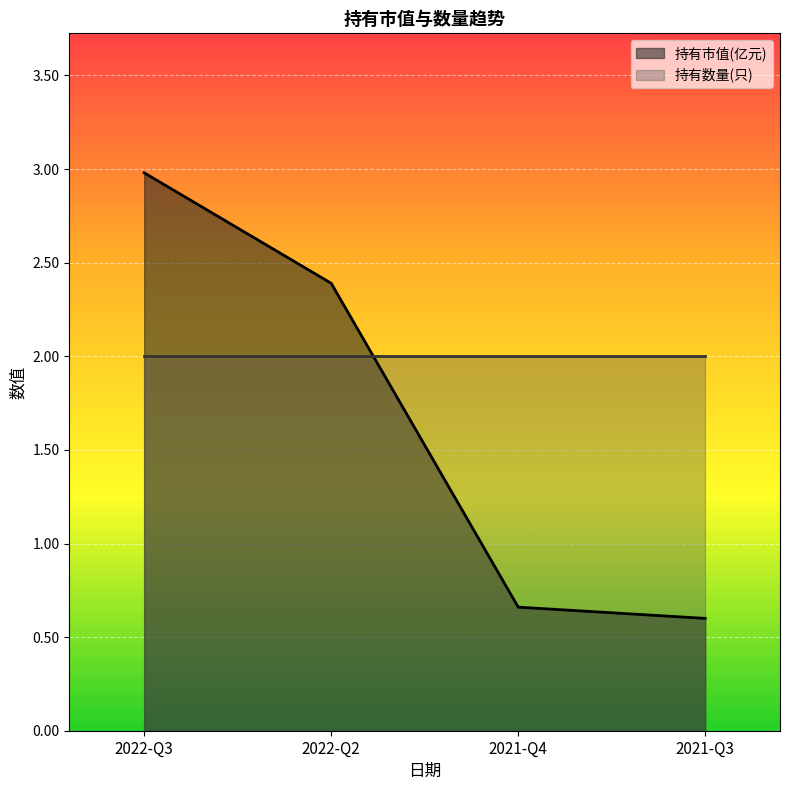

Which category has the highest value across all series?

2022-Q3